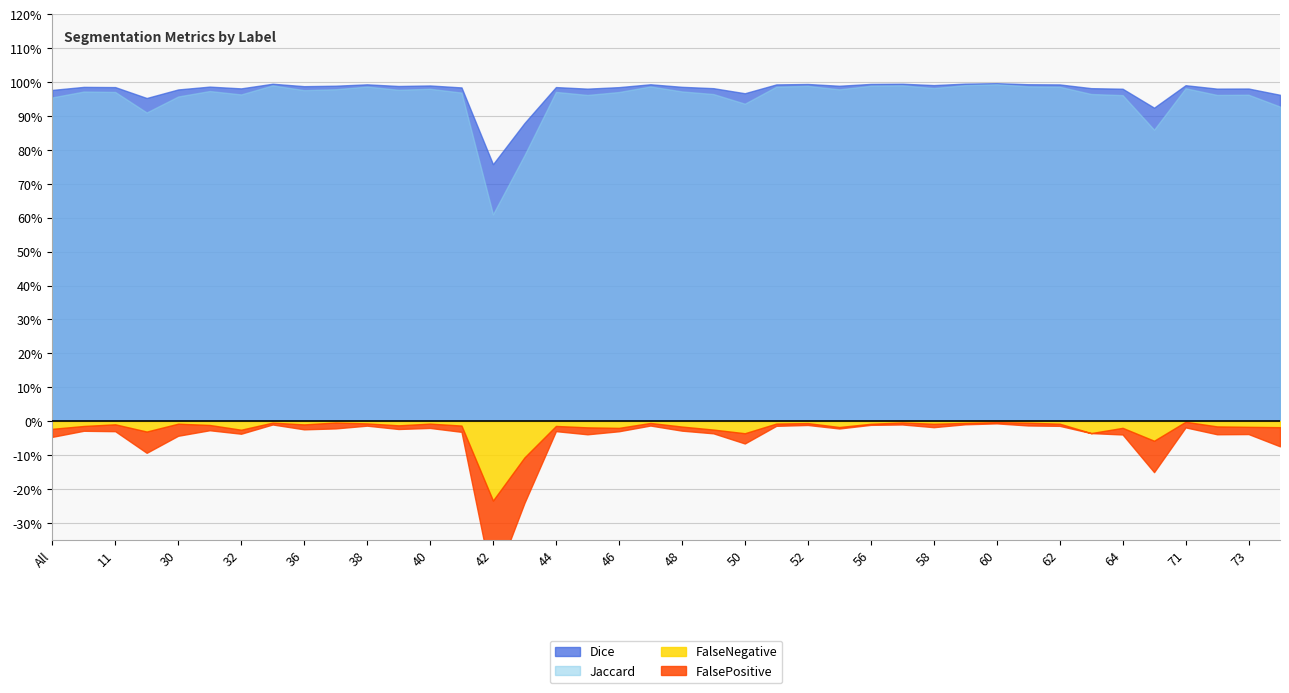

How many distinct data groups are displayed?

4